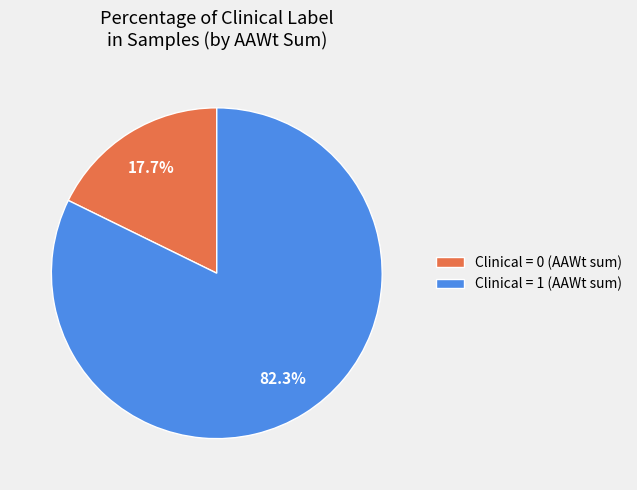

Which has a higher value, Clinical = 0 (AAWt sum) or Clinical = 1 (AAWt sum)?

Clinical = 1 (AAWt sum)